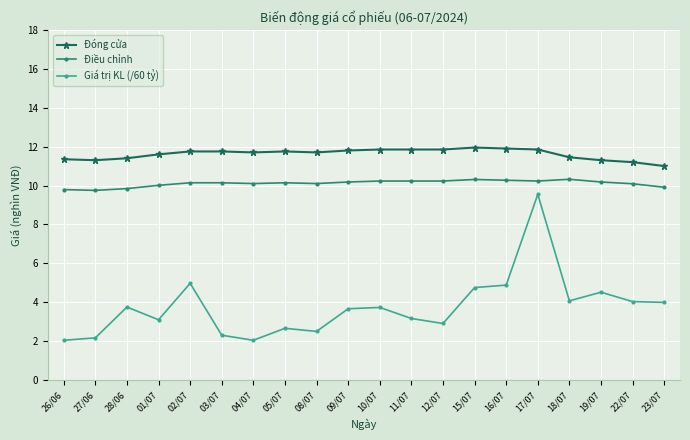

What is the minimum value shown in the chart?

2.0